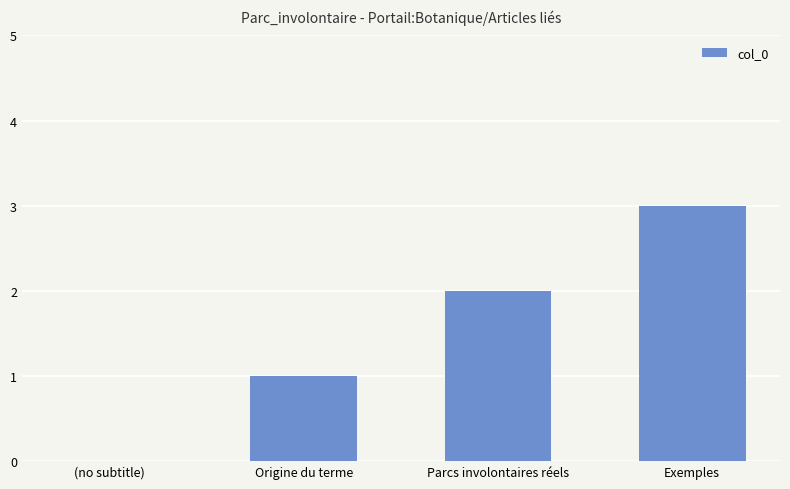

What is the sum of all values?

6